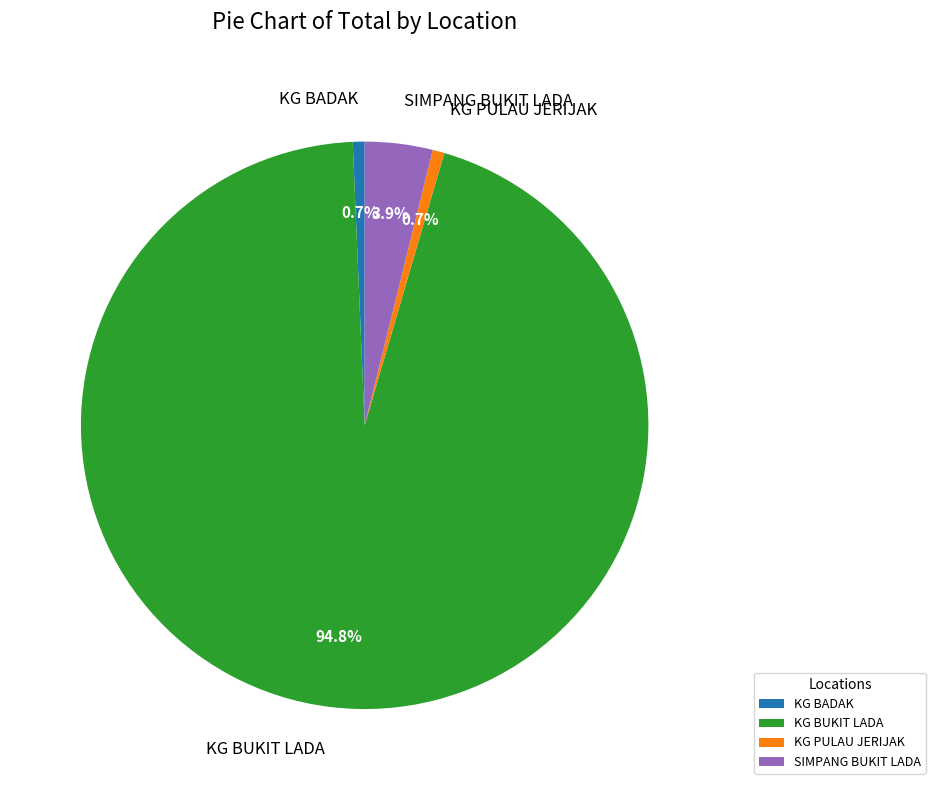

To the nearest percent, what is the difference between the largest and smallest slice percentages?

94%